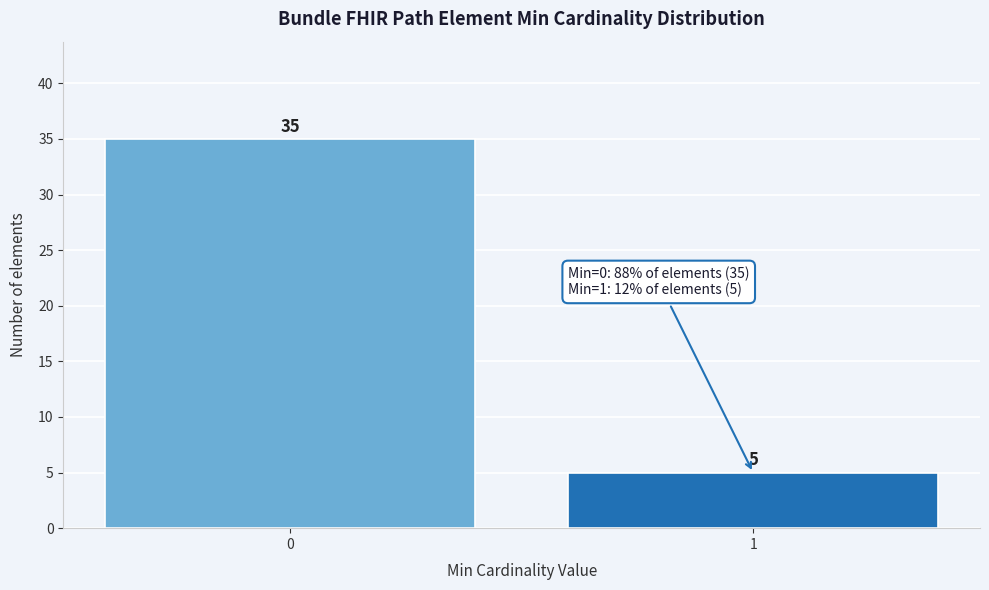

Reading left to right, extract all data points from this chart.

0=35	1=5